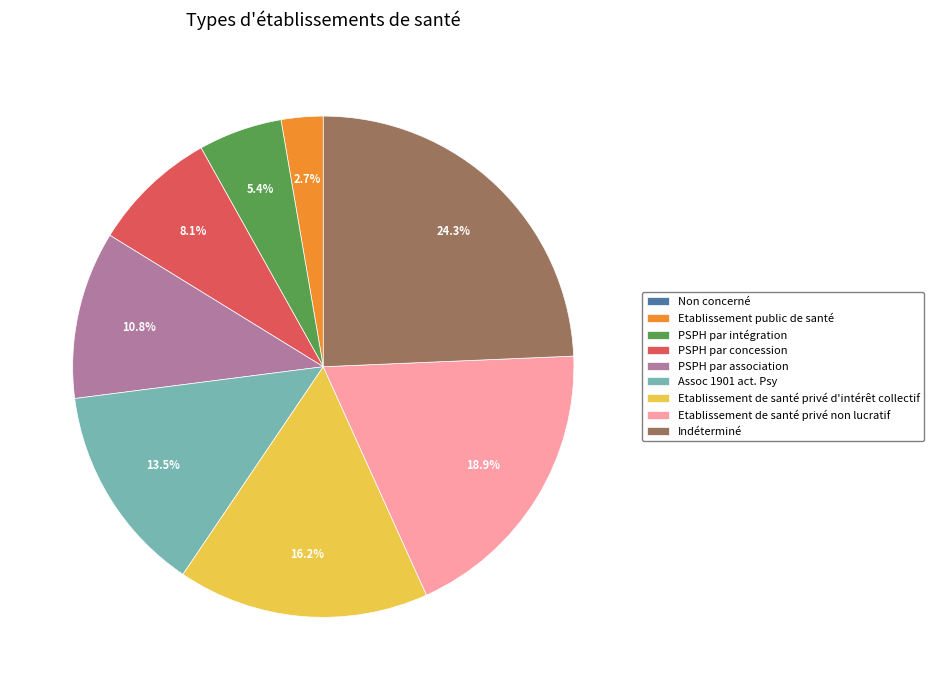

Approximately how many times larger is the value at PSPH par intégration compared to PSPH par association?

0.5